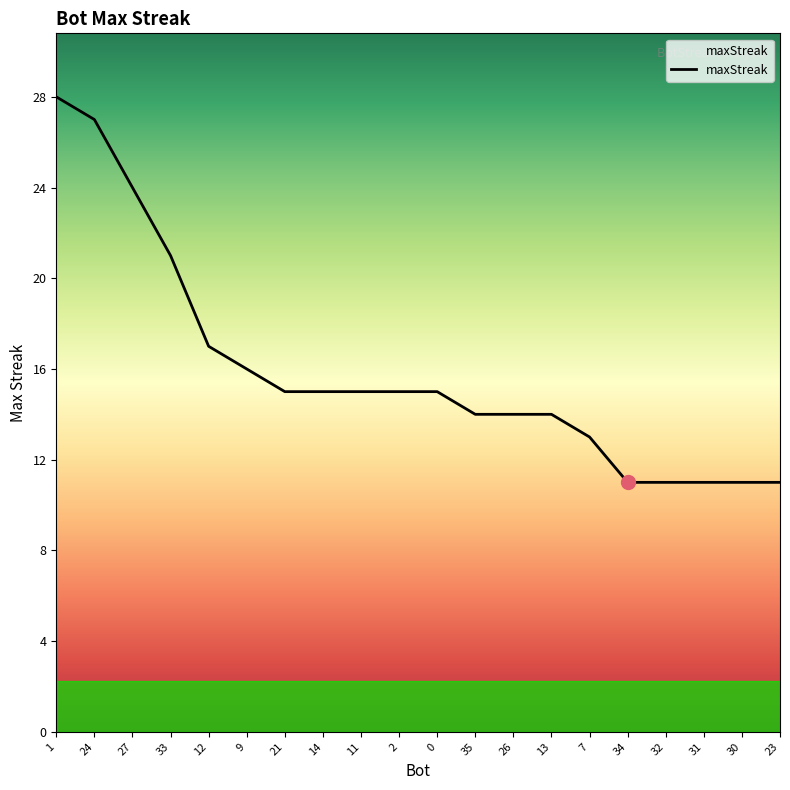

Approximately how many times larger is the value at 11 compared to 13?

1.1